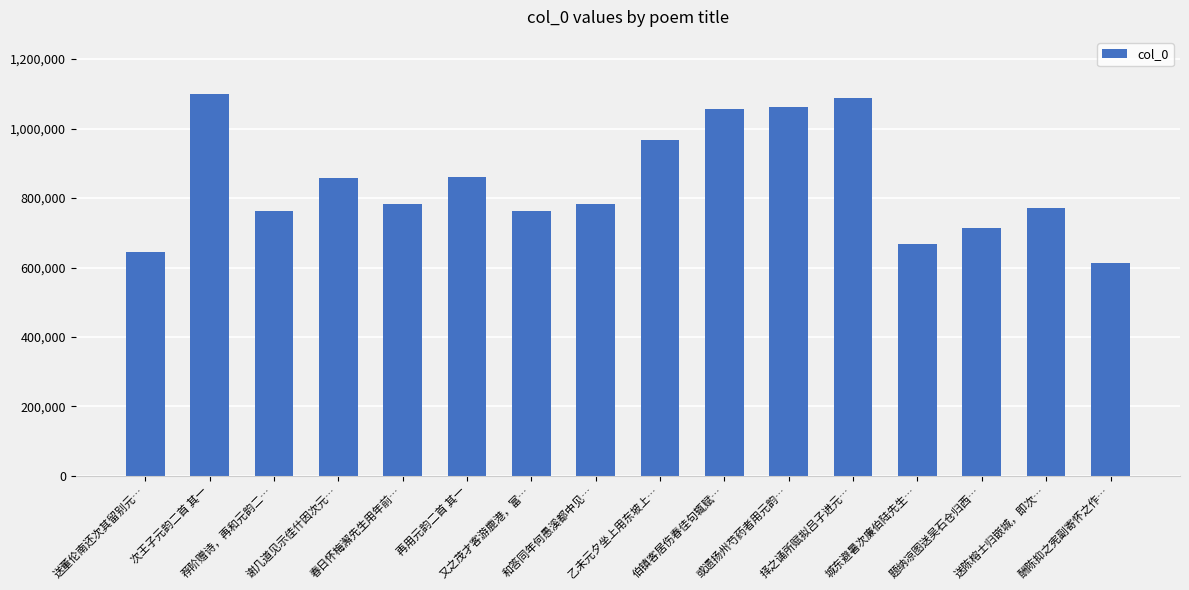

What is the average value?

843070